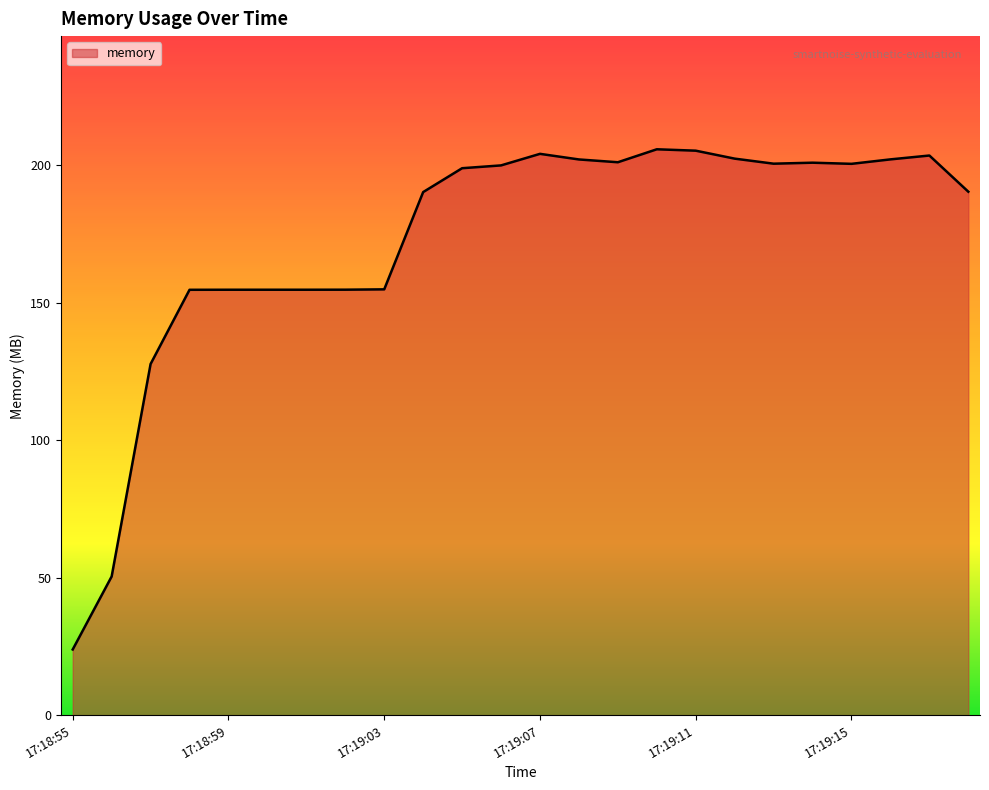

What is the minimum value shown in the chart?

23.9